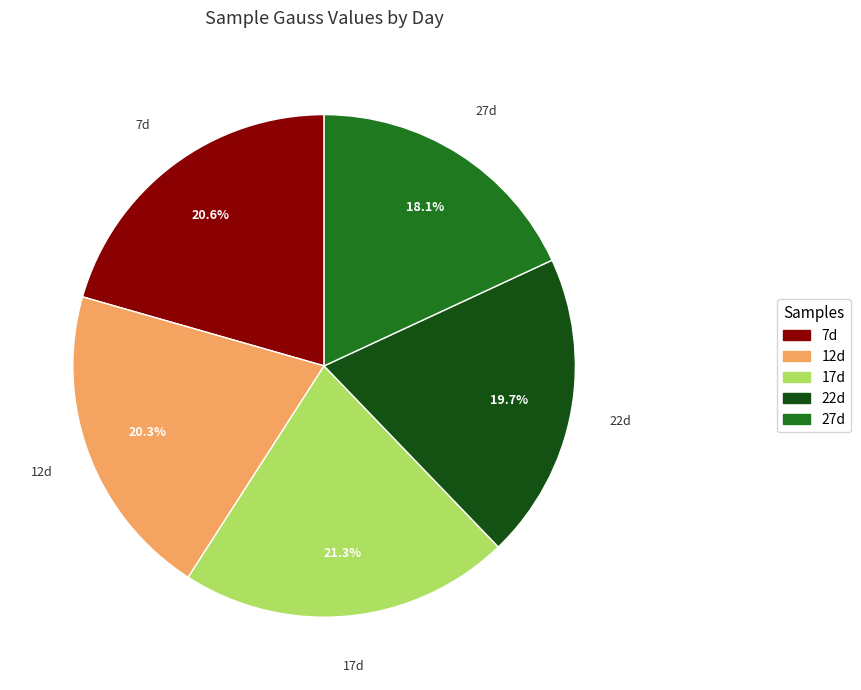

What is the largest slice in the pie chart?

17d